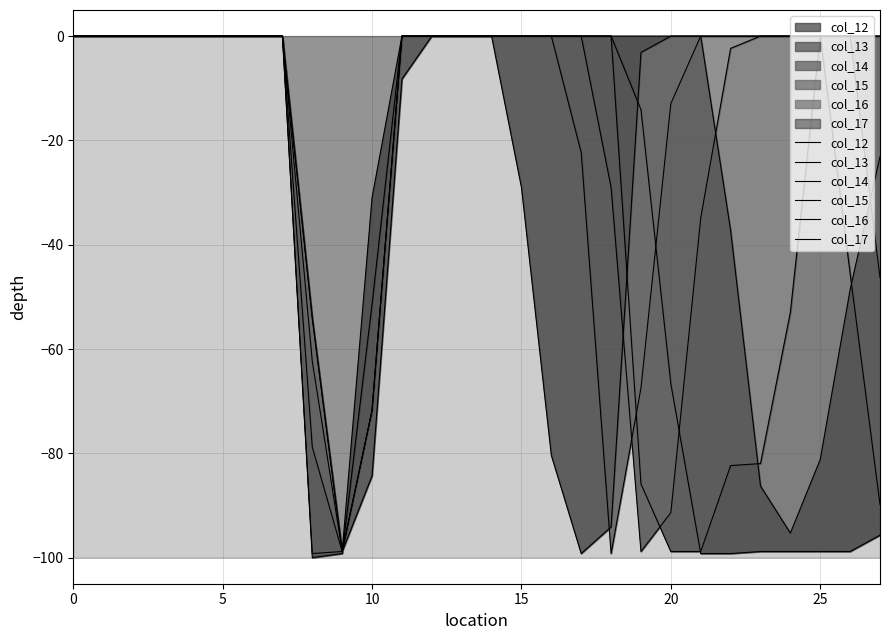

Is it true that col_14 equals -110.0 at 22?

False